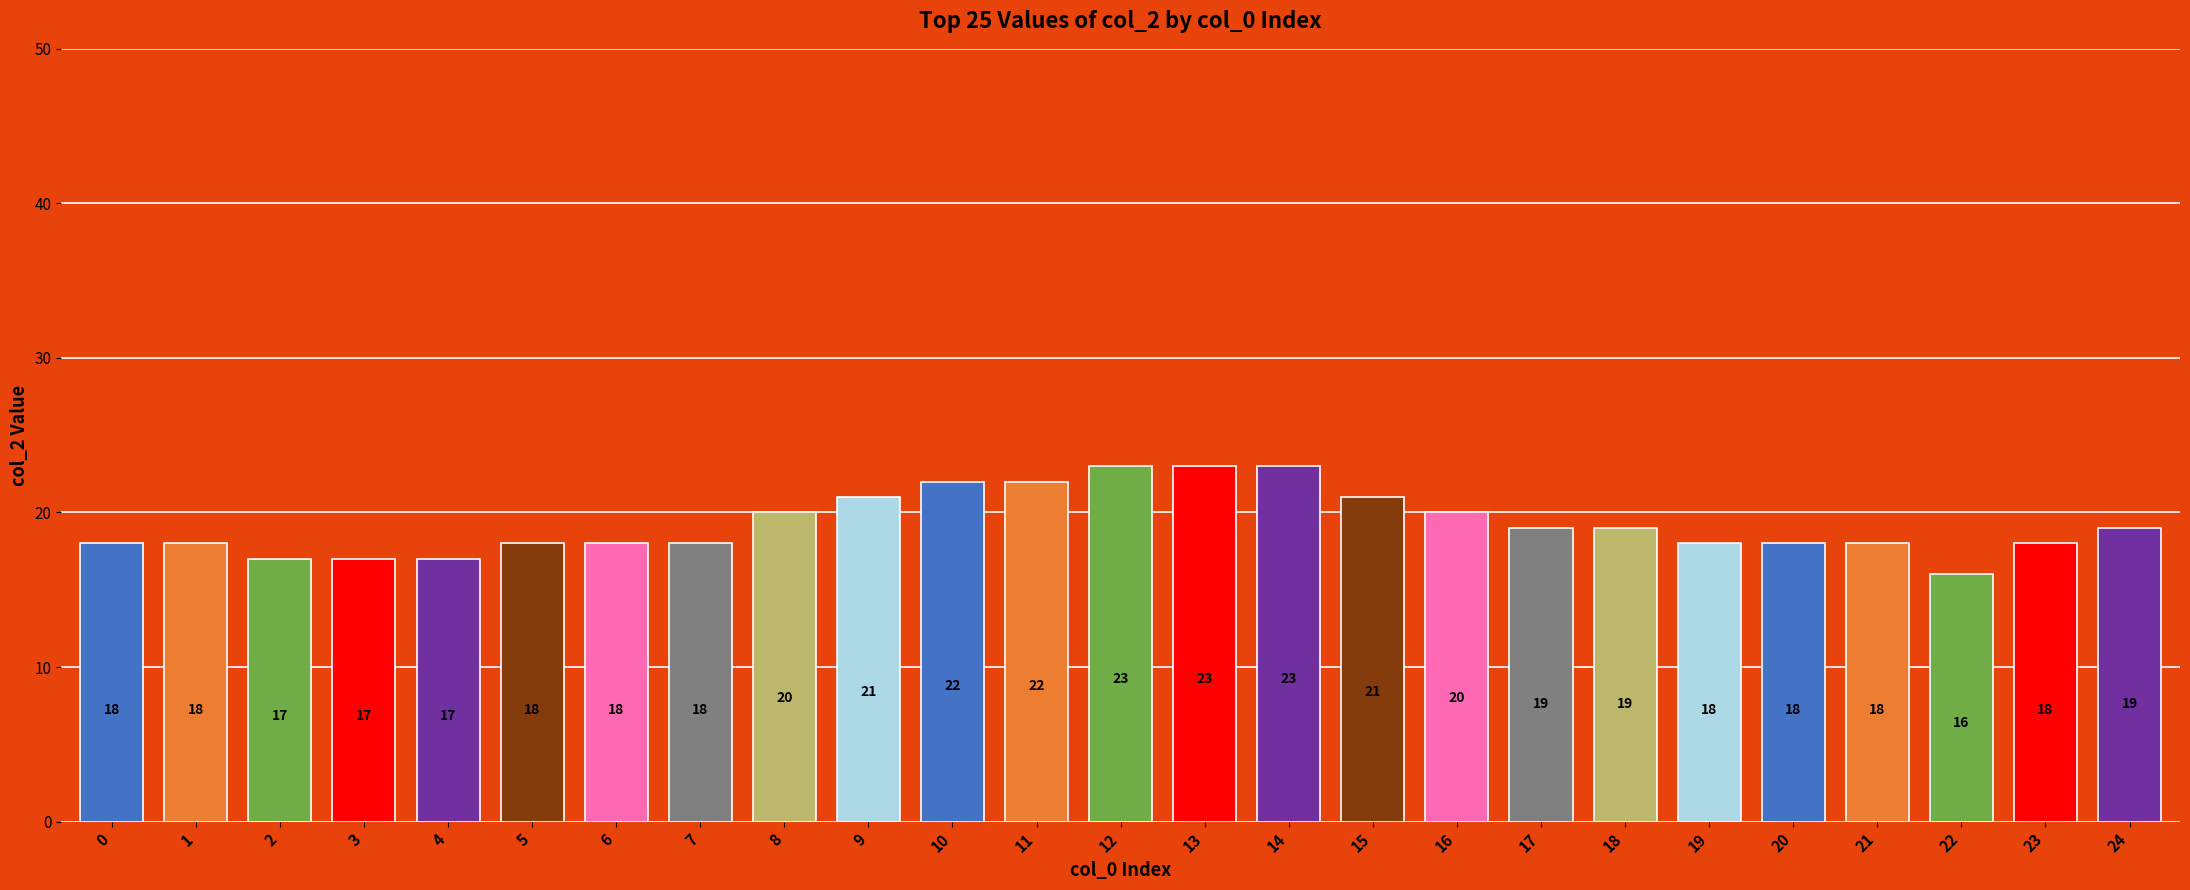

What is the change in value from 14 to 19?

-5